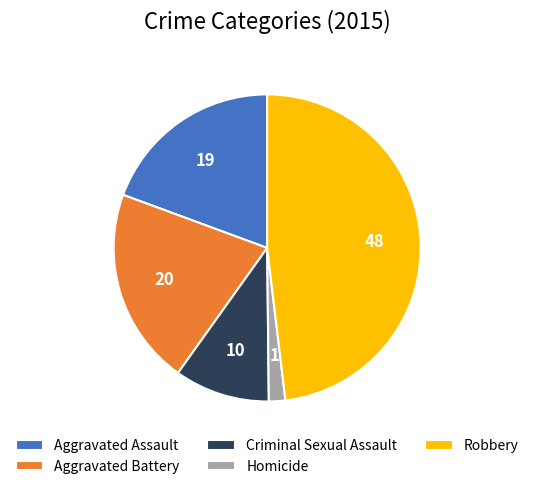

Is the sum of Aggravated Battery and Robbery greater than half?

Yes